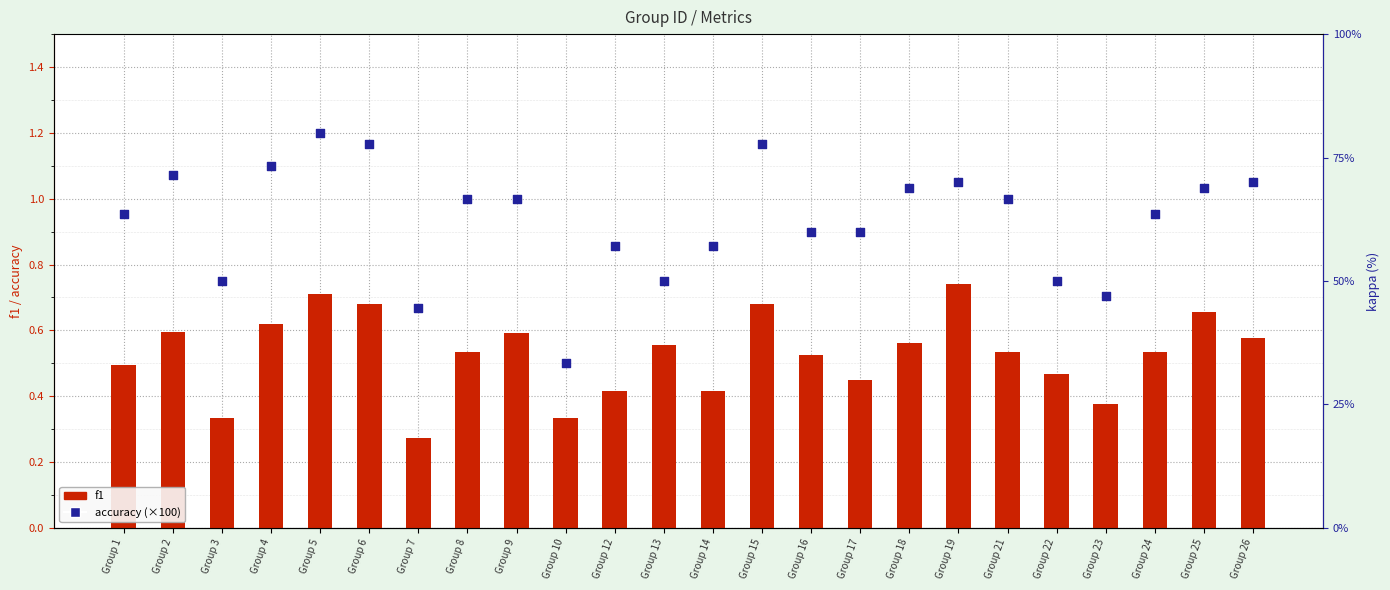

Which series has the largest total across all categories?

accuracy (×100)